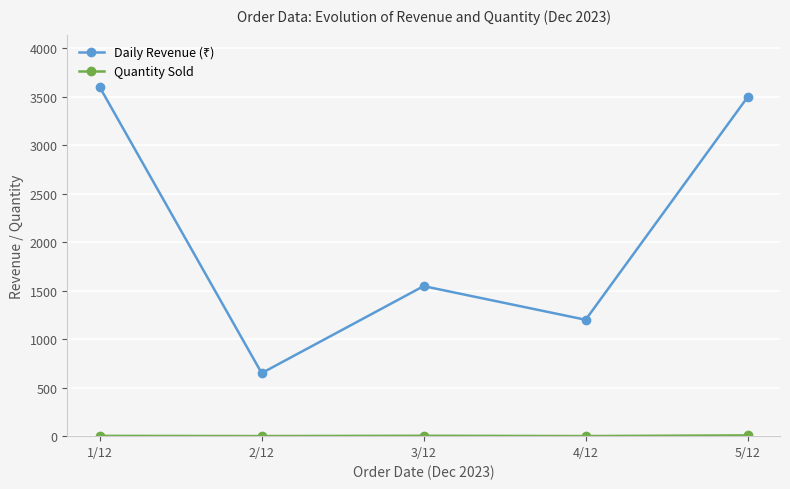

What position from the right is 5/12?

1